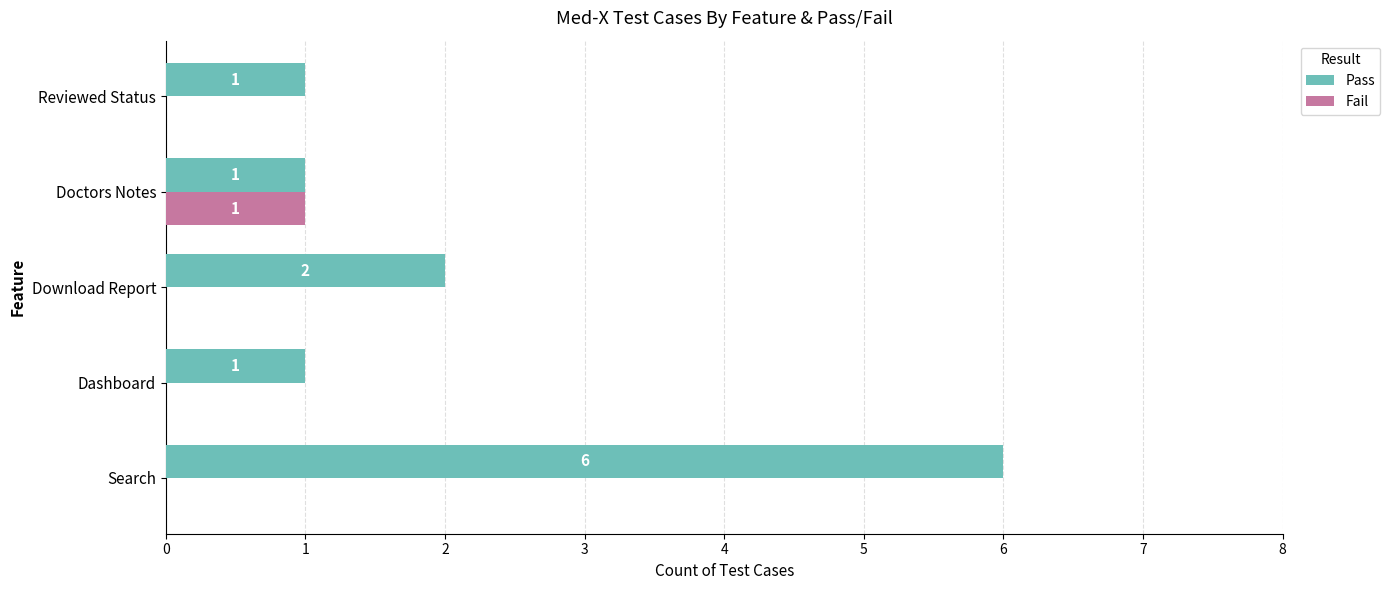

What are all the series names shown in the legend?

Pass, Fail